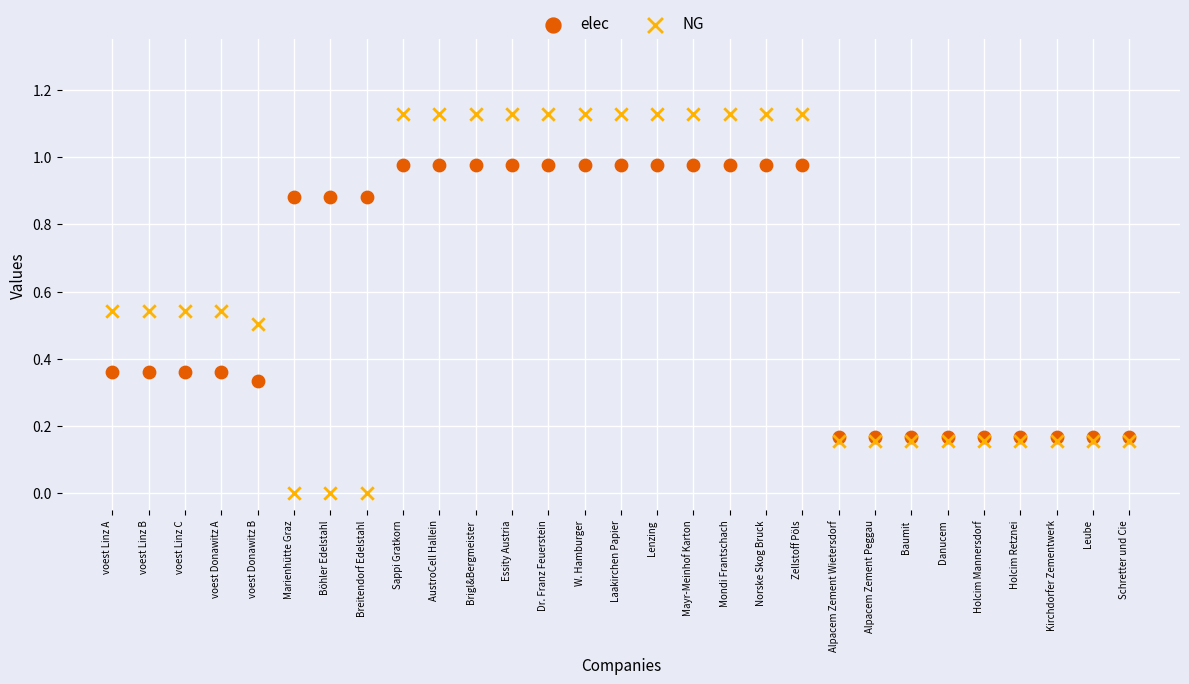

What are all the series names shown in the legend?

elec, NG